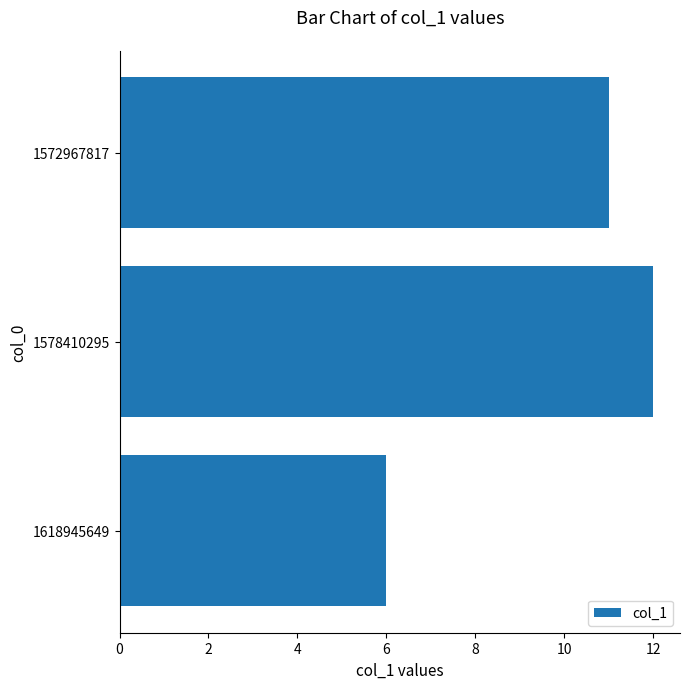

True or false: the data shows 6 at 1618945649.

True